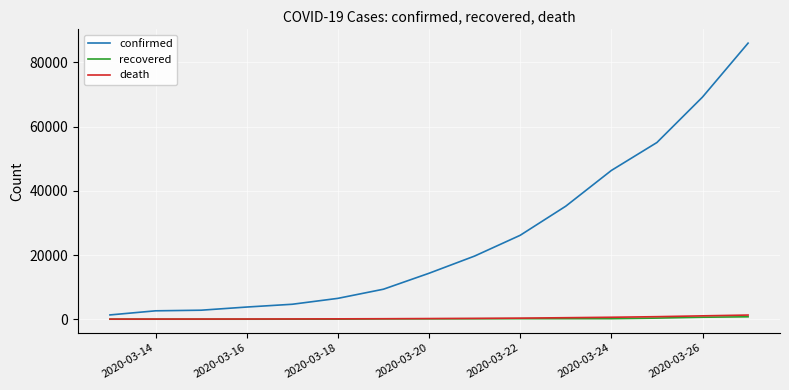

Which series has the largest range (max minus min)?

confirmed